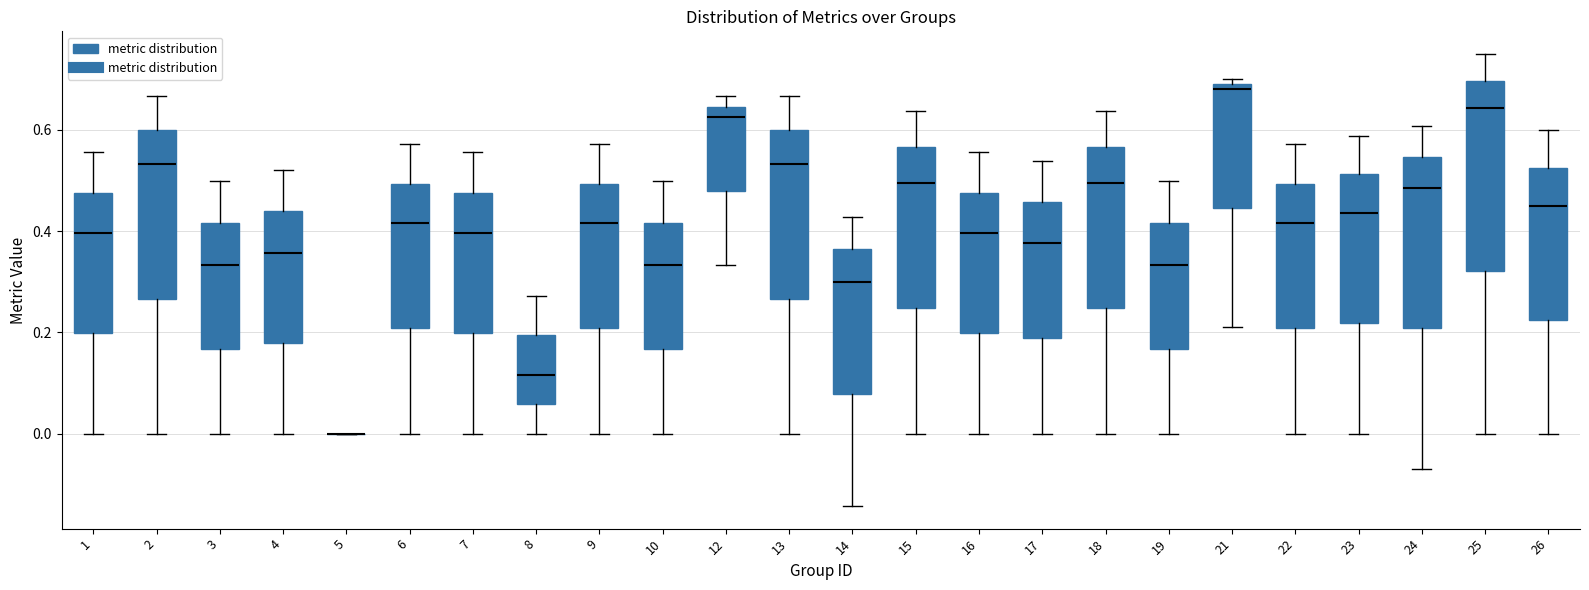

Where does the lower whisker of the box at x = 25 end on the y-axis? The values are not printed on the chart, so give them approximately, as read against the axis.

0.00